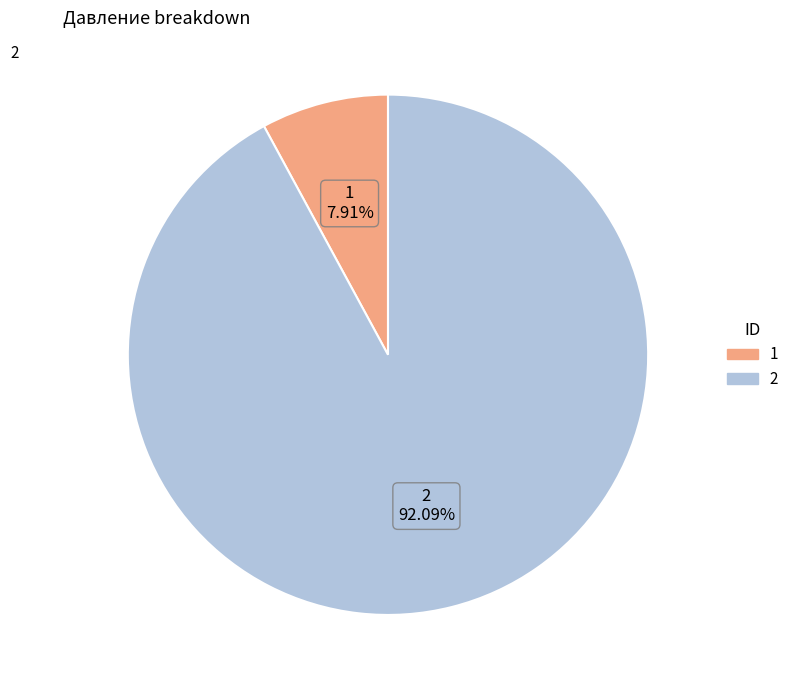

Which category accounts for the majority?

2